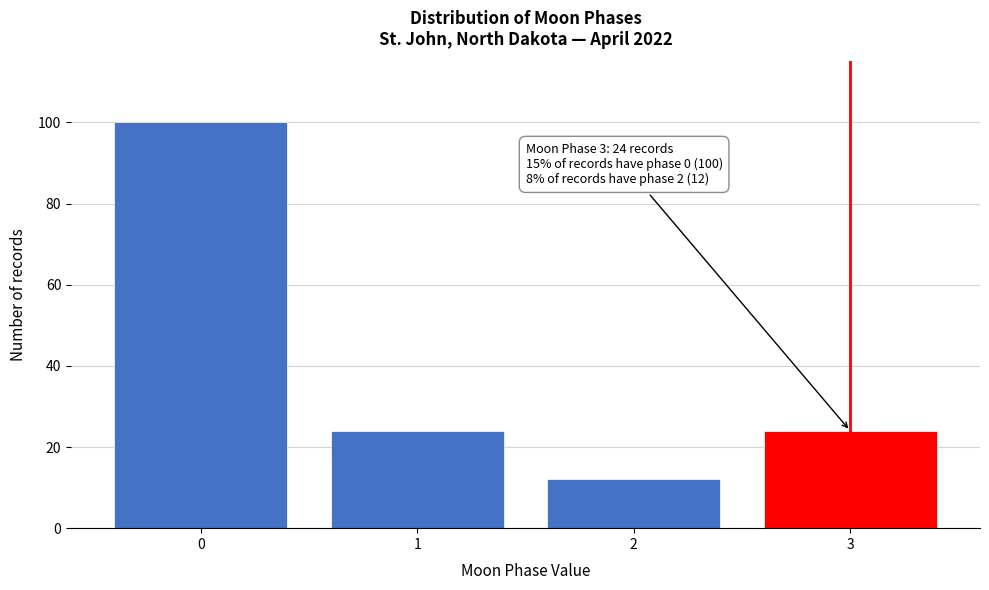

Reading left to right, list all the values displayed in this chart.

0=100	1=24	2=12	3=24